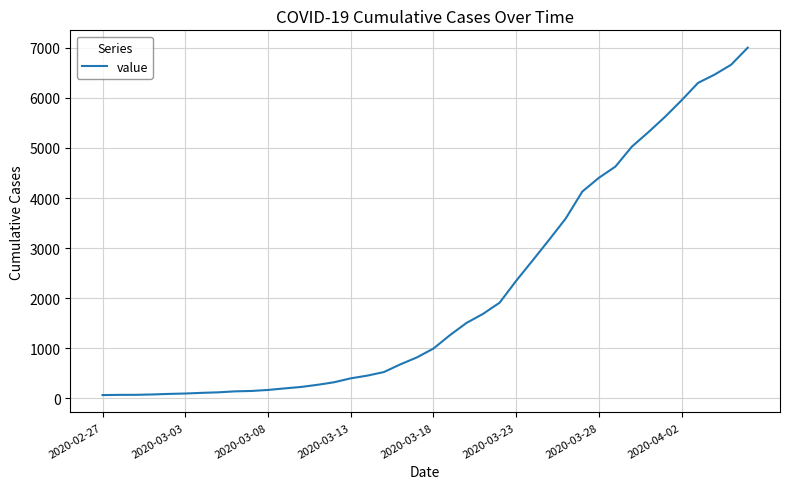

What is the difference between the maximum and minimum values?

6939